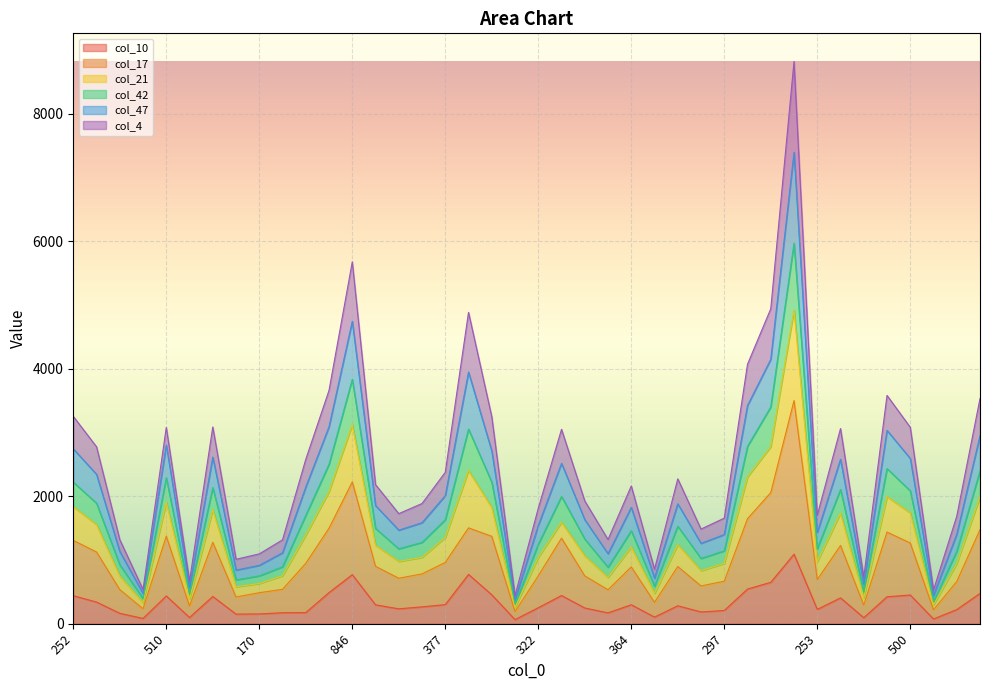

What are all the series names shown in the legend?

col_10, col_17, col_21, col_42, col_47, col_4